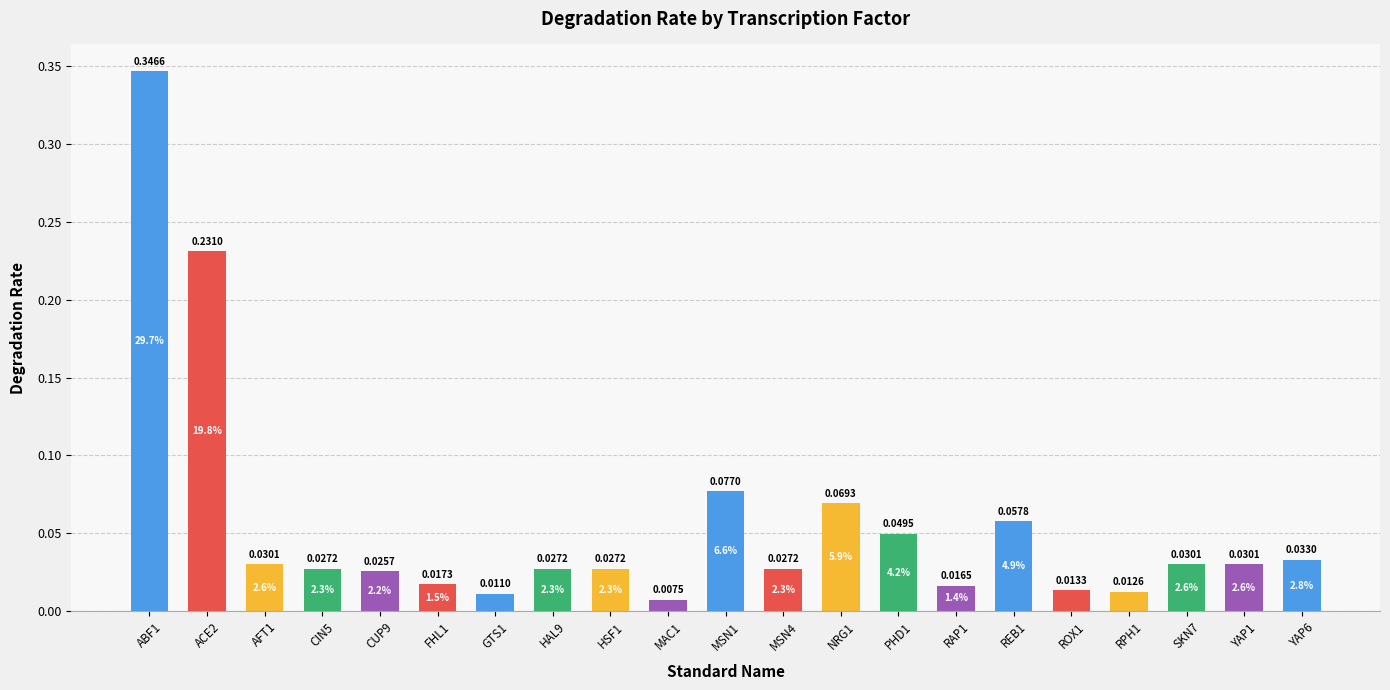

Between CIN5 and NRG1, which is larger?

NRG1